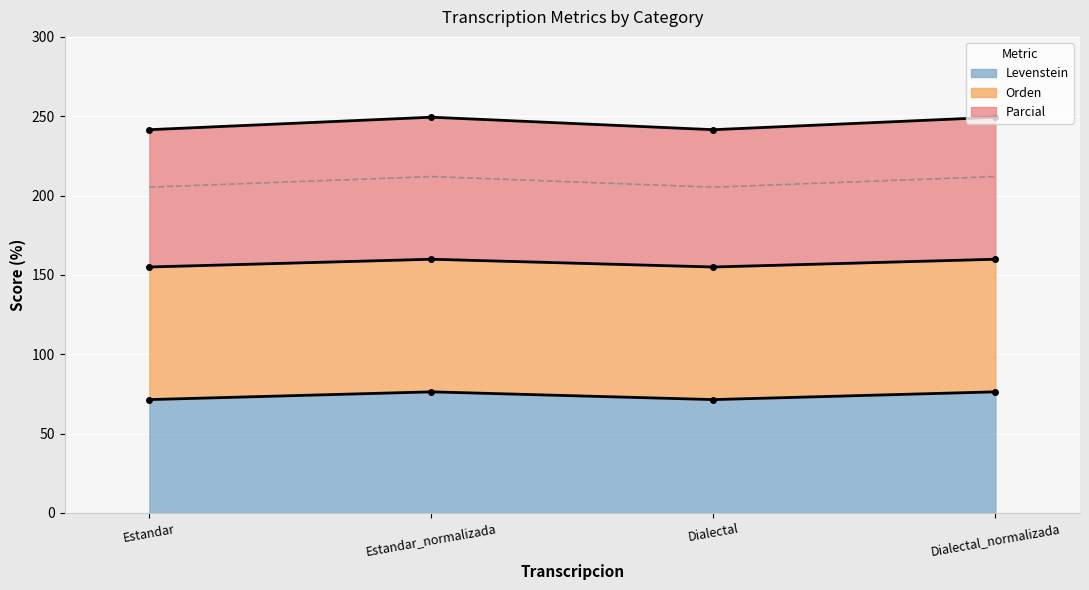

What is the minimum value for Levenstein?

71.4